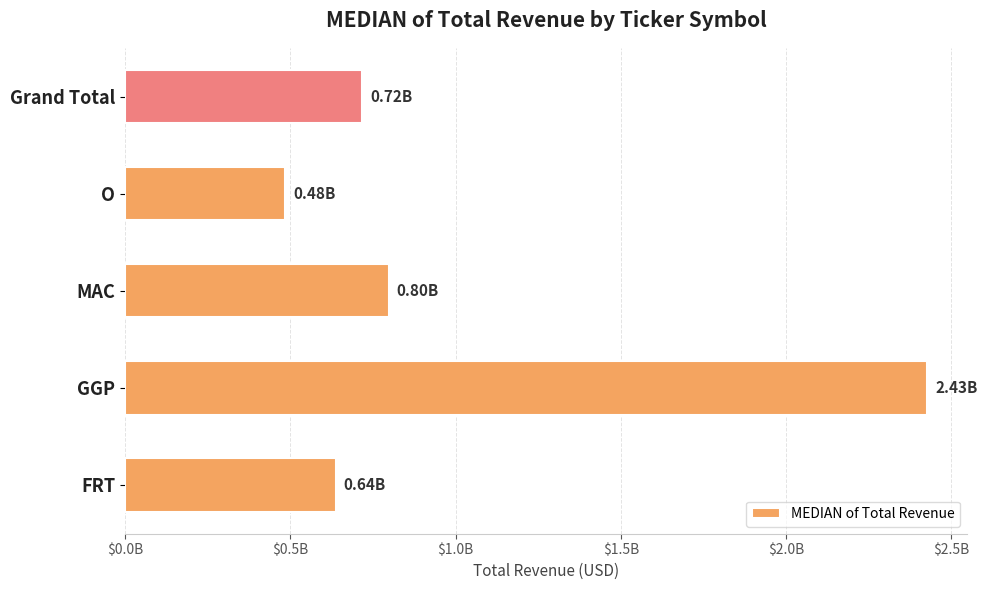

Are the bars horizontal?

Yes